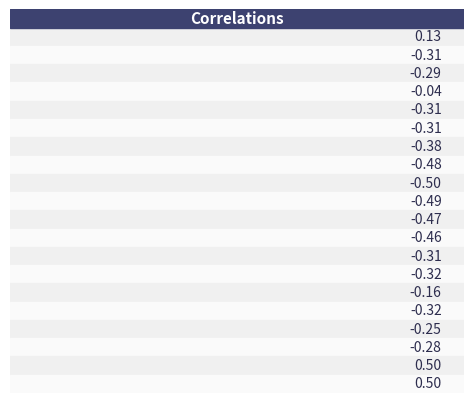

Reading left to right, extract all data points from this chart.

0.1	-0.3	-0.3	-0.0	-0.3	-0.3	-0.4	-0.5	-0.5	-0.5	-0.5	-0.5	-0.3	-0.3	-0.2	-0.3	-0.2	-0.3	0.5	0.5